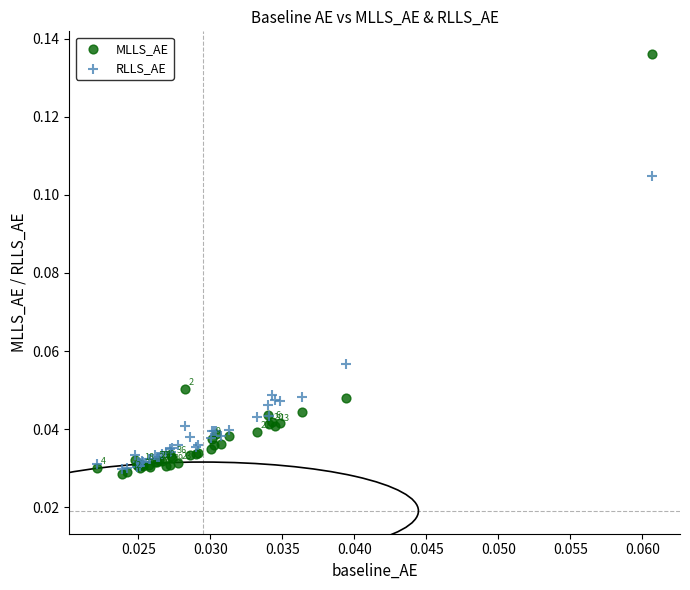

What are all the series names shown in the legend?

MLLS_AE, RLLS_AE